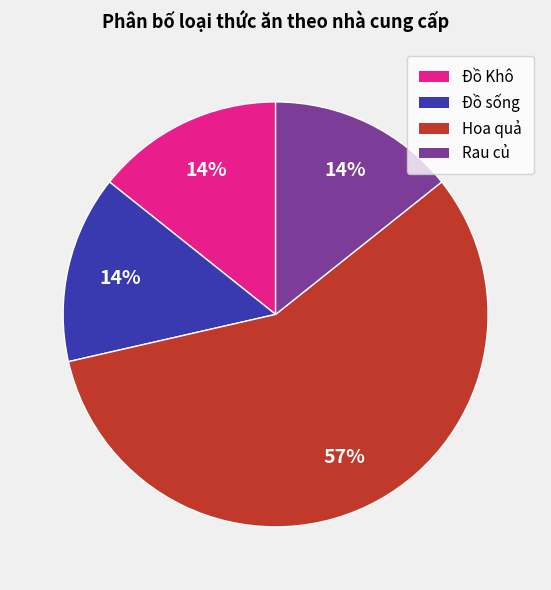

What is the largest slice in the pie chart?

Hoa quả